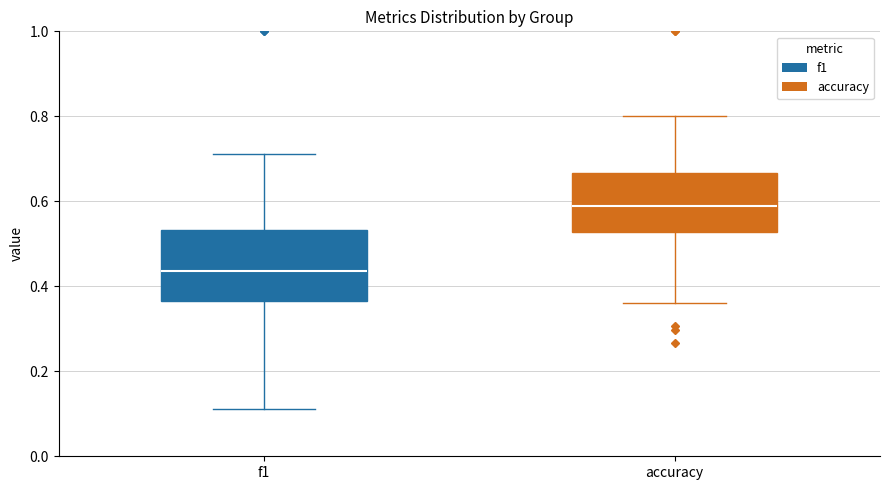

Where does the lower whisker of the box for f1 end on the y-axis? The values are not printed on the chart, so give them approximately, as read against the axis.

0.12